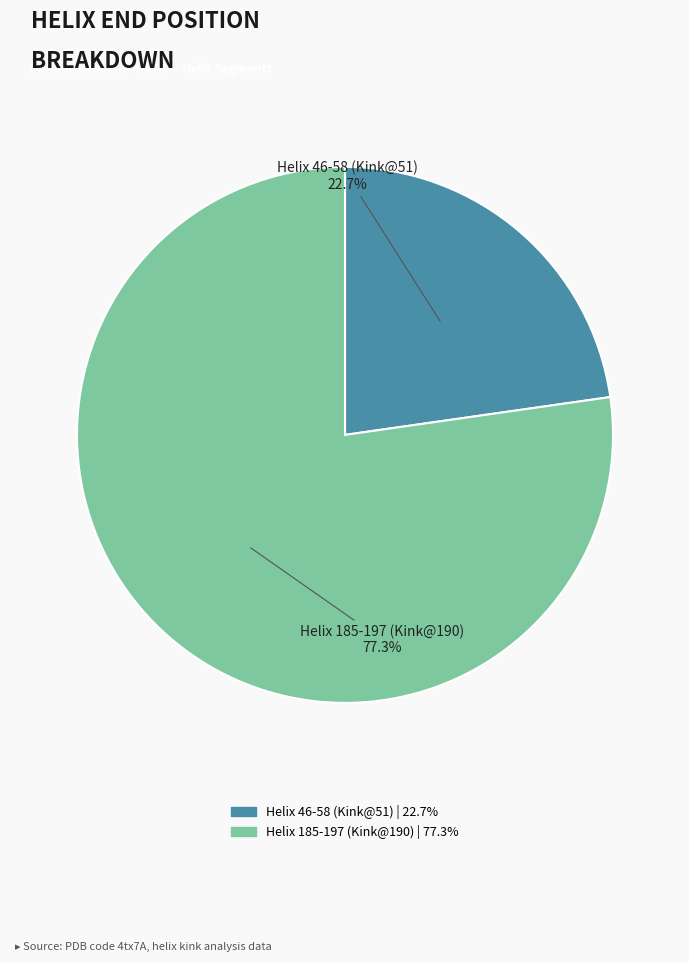

What is the largest slice in the pie chart?

Helix 185-197 (Kink@190)